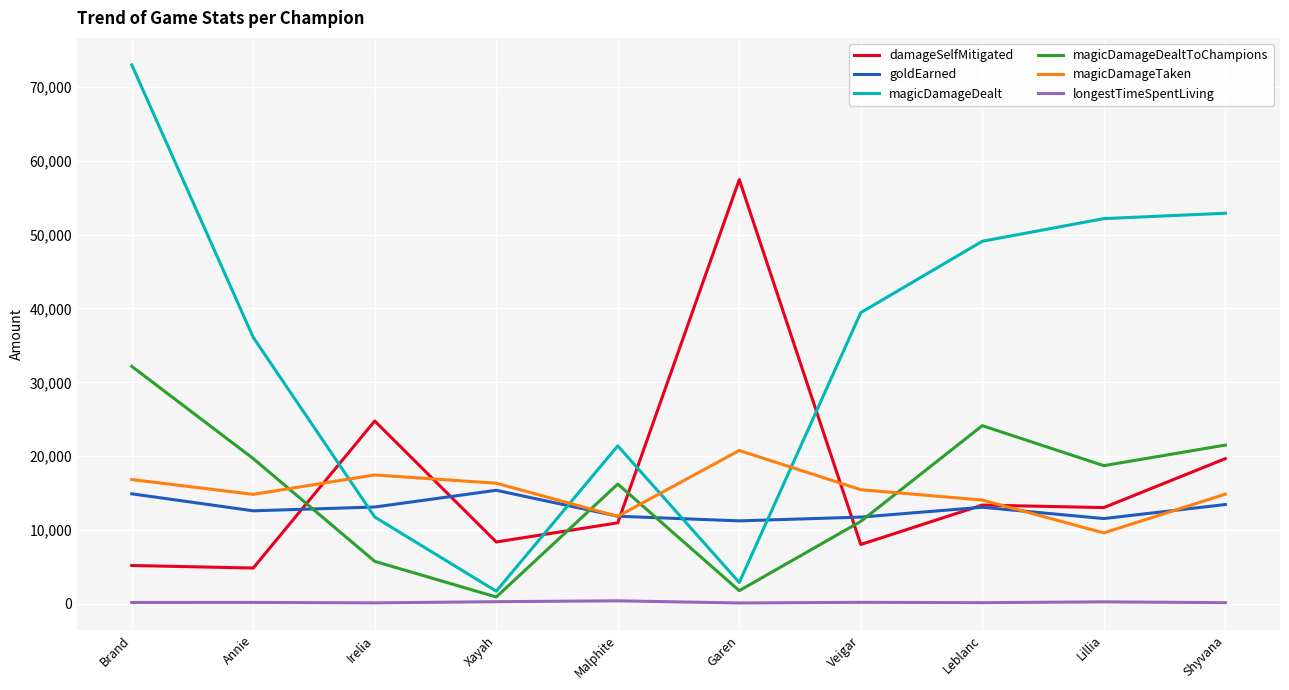

The magicDamageDealtToChampions series shows 16766 at Veigar. True or false?

False